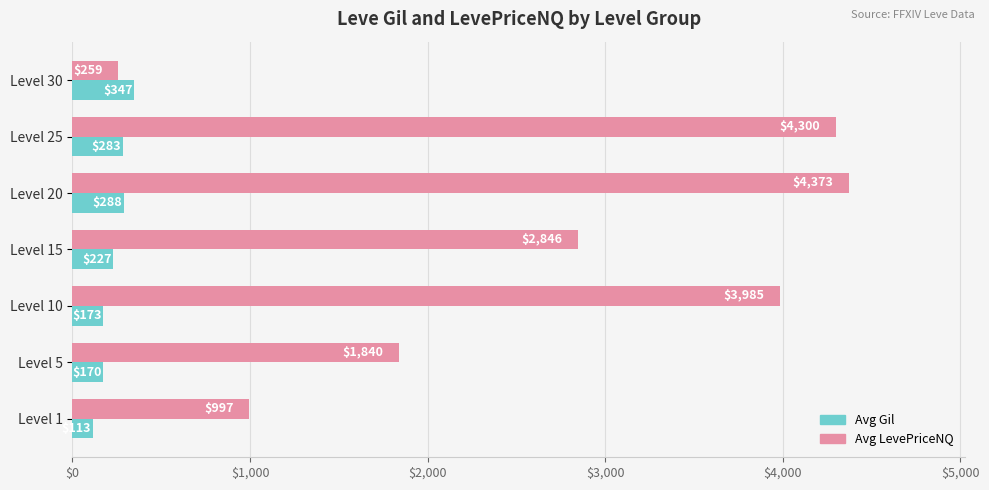

List the series in order of their peak value, lowest first.

Avg Gil, Avg LevePriceNQ